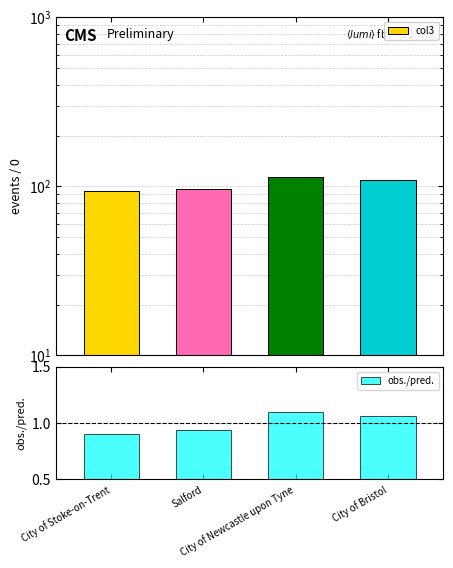

How many data points in col3 are less than 109?

2